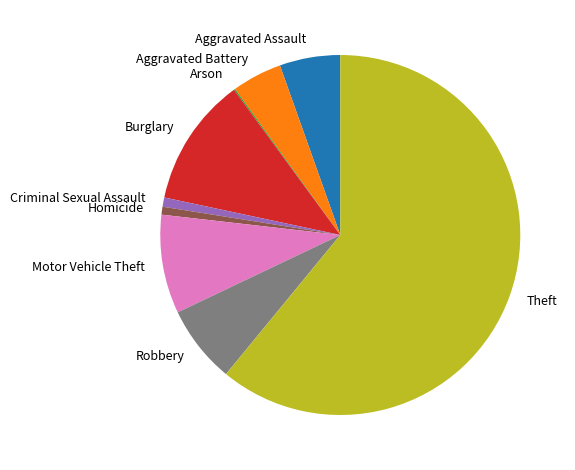

What is the largest slice in the pie chart?

Theft